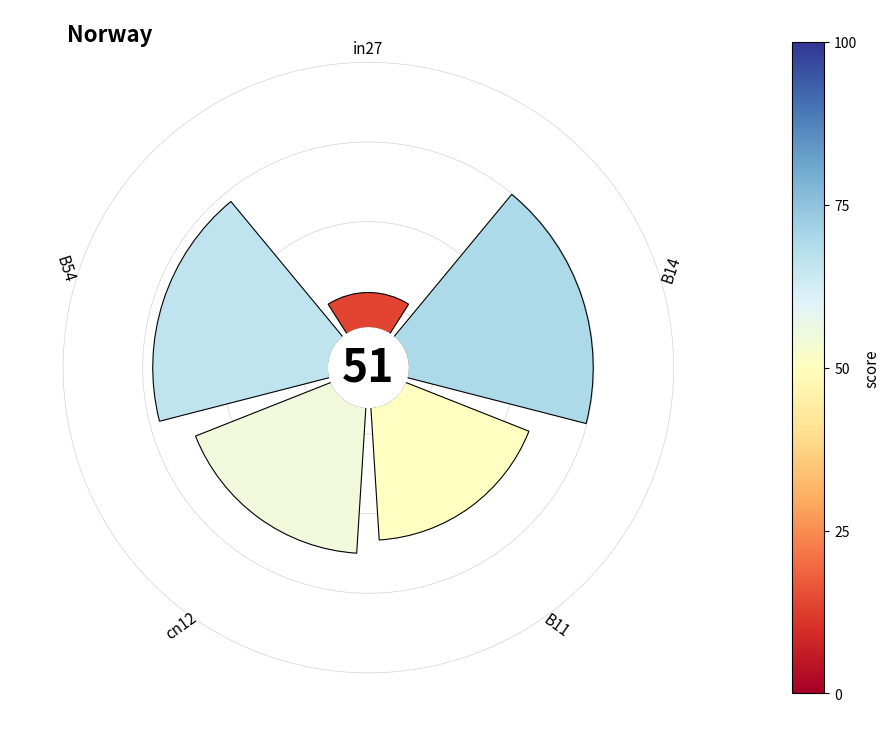

What percentage do 0 and 3 together represent?

26.9%